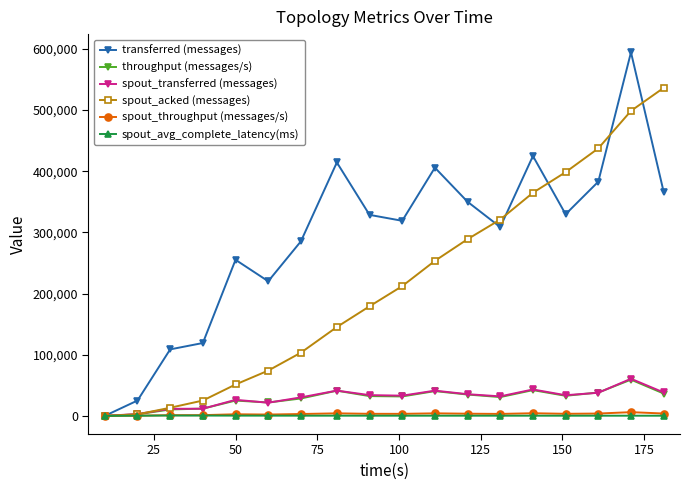

What is the difference between the maximum and second lowest values in the throughput (messages/s) series?

56709.0